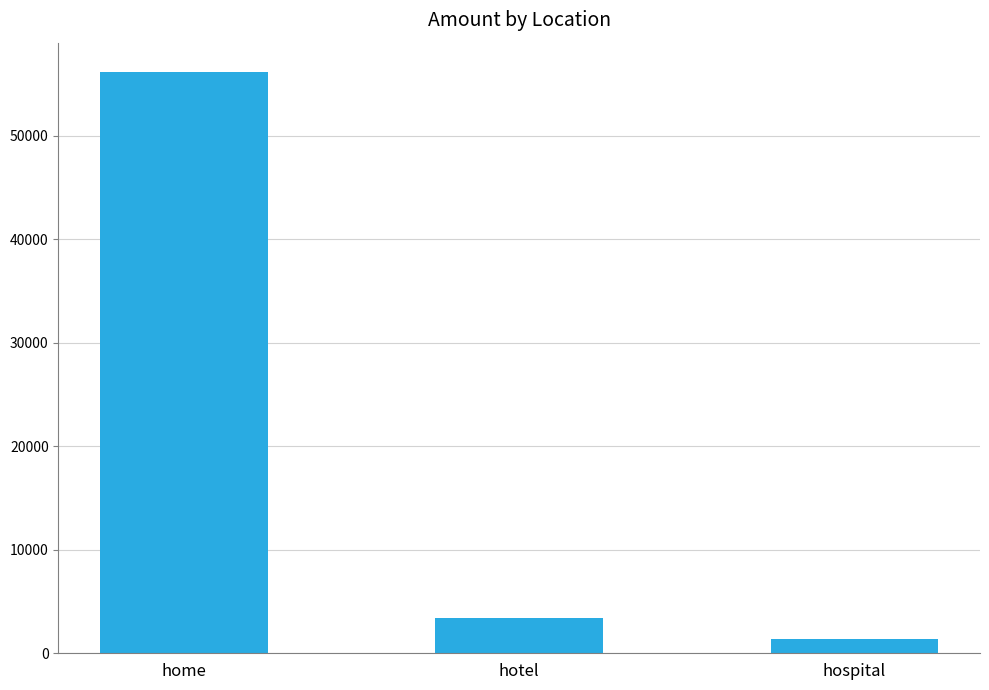

How many series are shown in this chart?

1